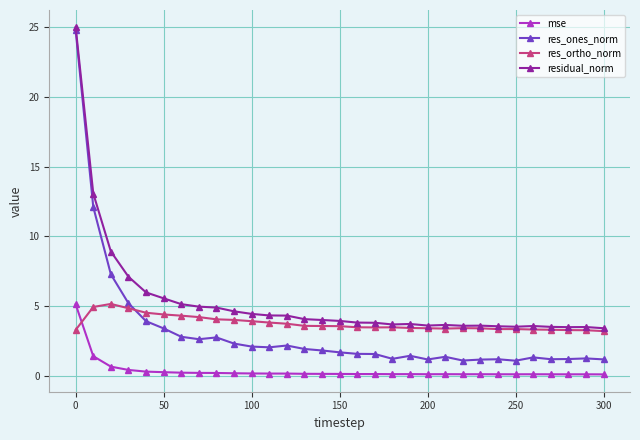

Count the number of categories in the chart.

31